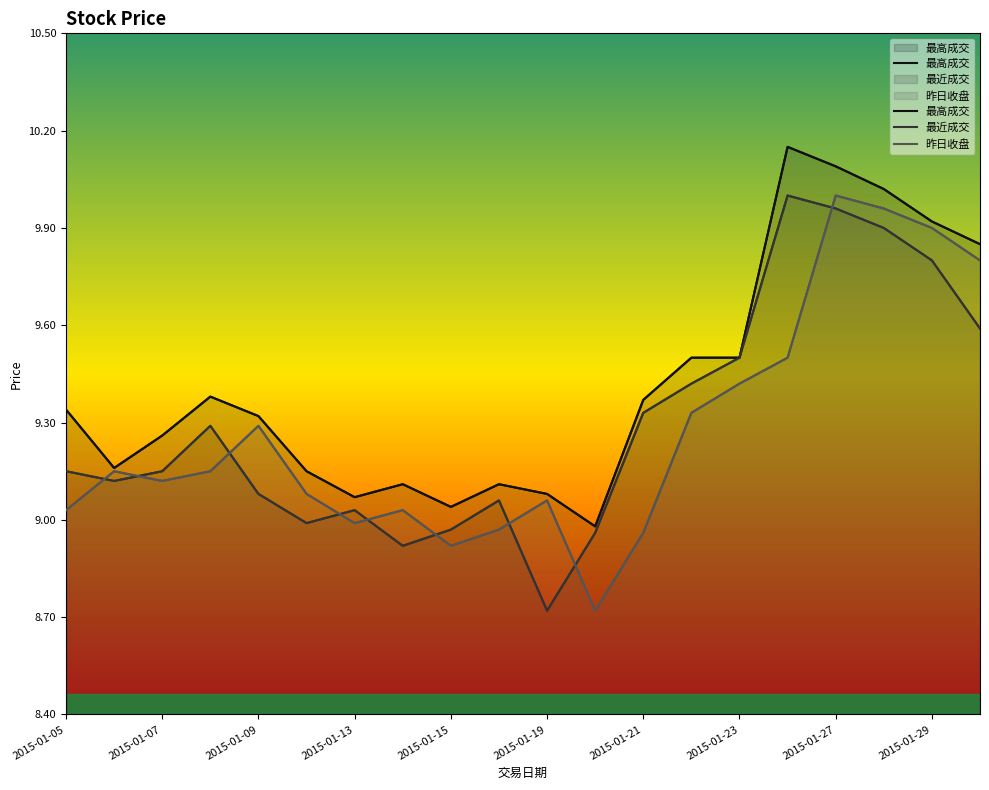

At which label is 昨日收盘 closest to 9?

2015-01-13